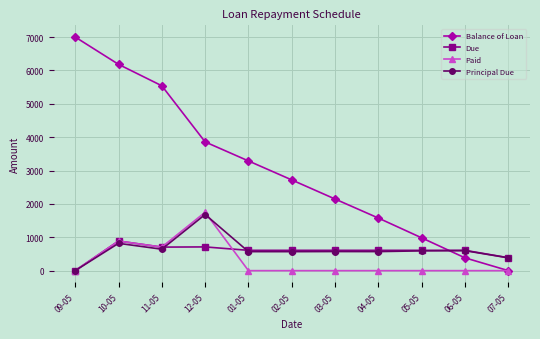

List the labels in order of Balance of Loan value, largest first.

09-05, 10-05, 11-05, 12-05, 01-05, 02-05, 03-05, 04-05, 05-05, 06-05, 07-05